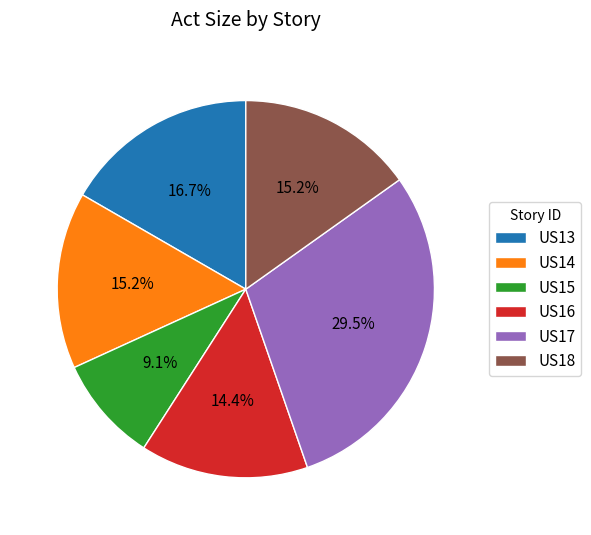

To the nearest percent, what portion does US16 represent?

14%